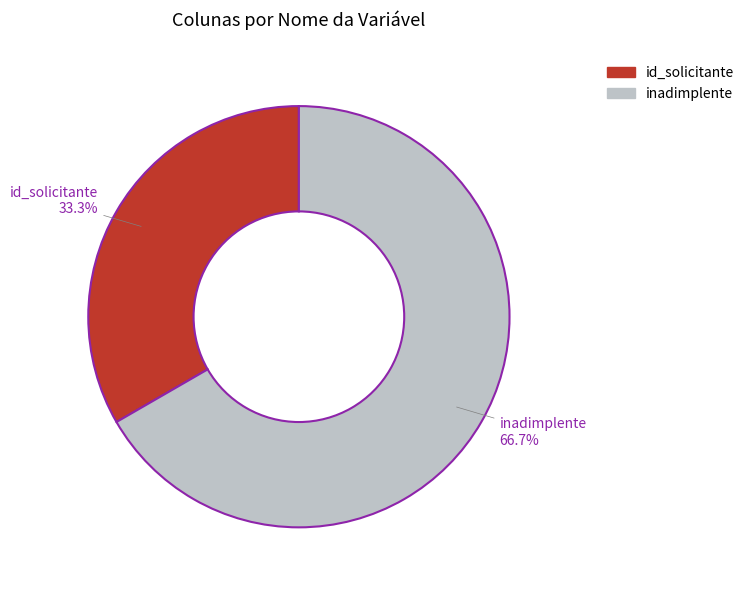

The inadimplente slice represents 99% of the pie. True or false?

False